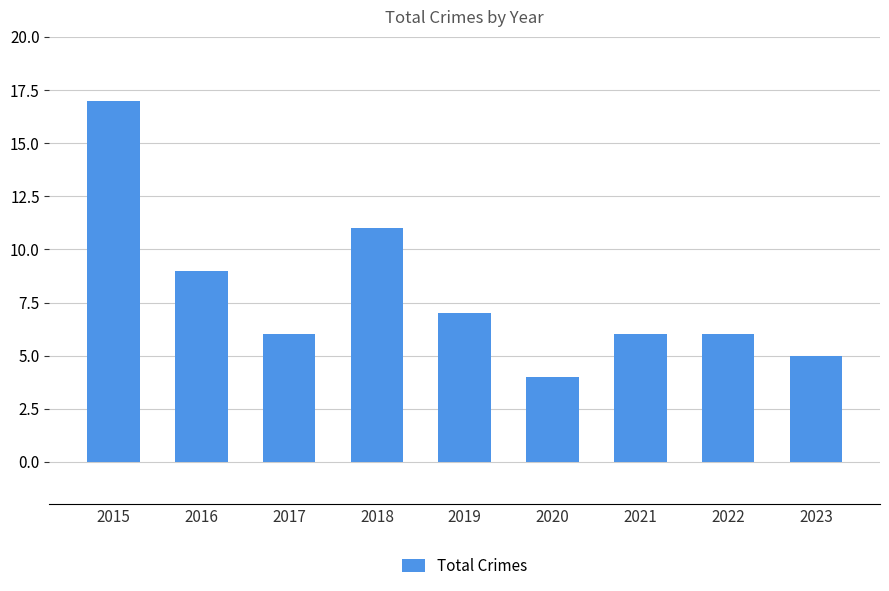

What is the greatest value displayed?

17